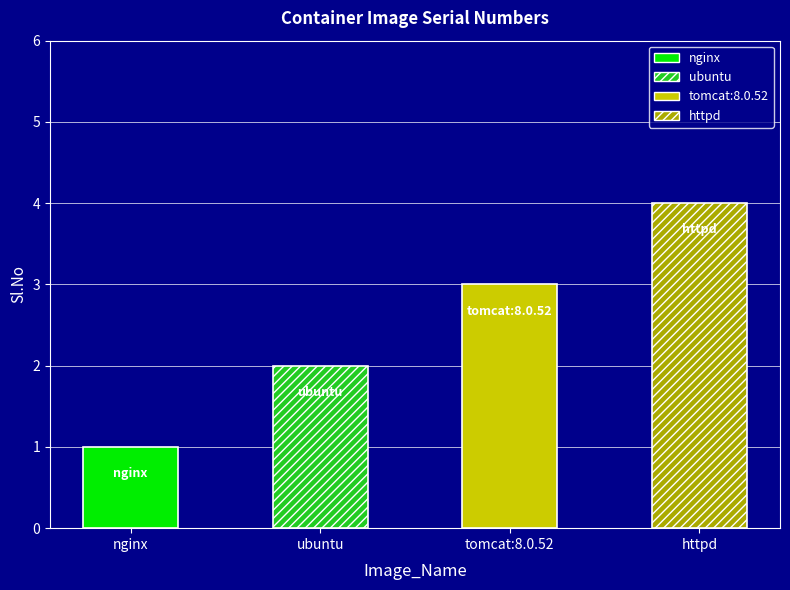

List the labels in order of value, largest first.

httpd, tomcat:8.0.52, ubuntu, nginx